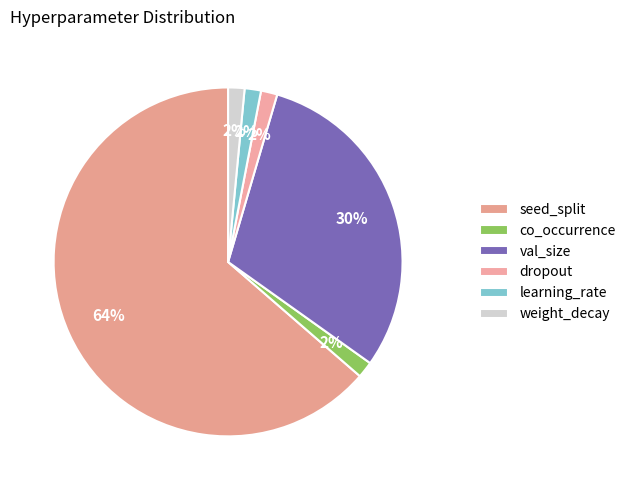

Which slice is the smallest?

co_occurrence